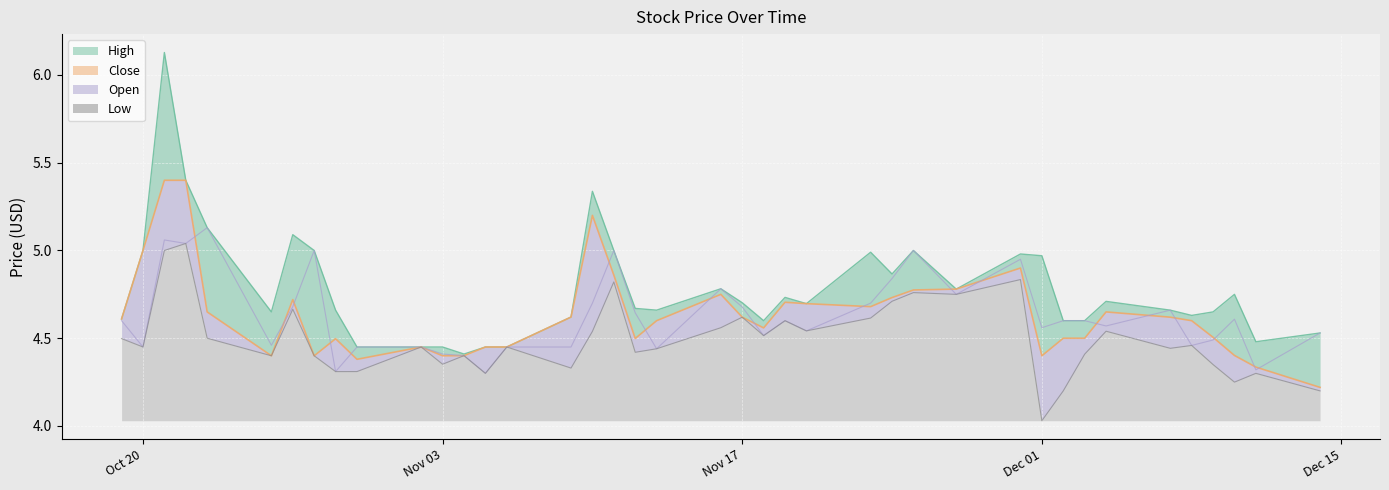

Is the value of Close at 24 greater than the value of Low_line at 12?

Yes